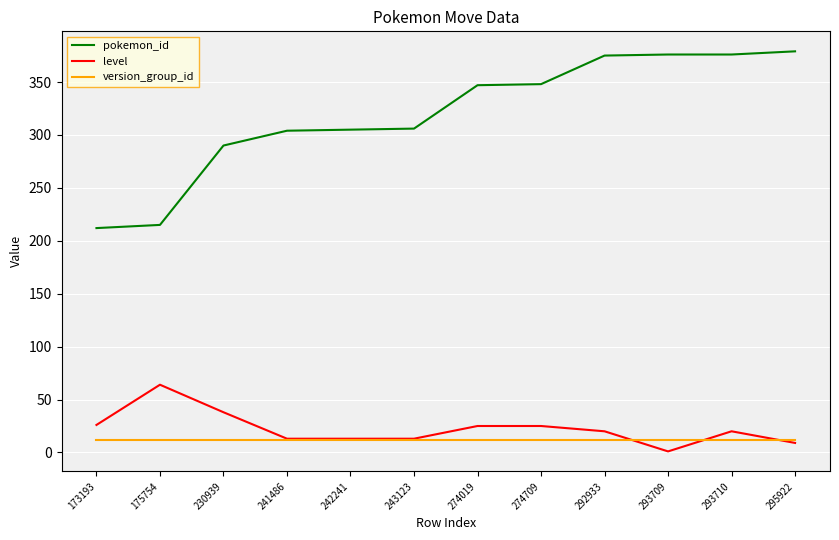

Which category has the lowest value across all series?

293709